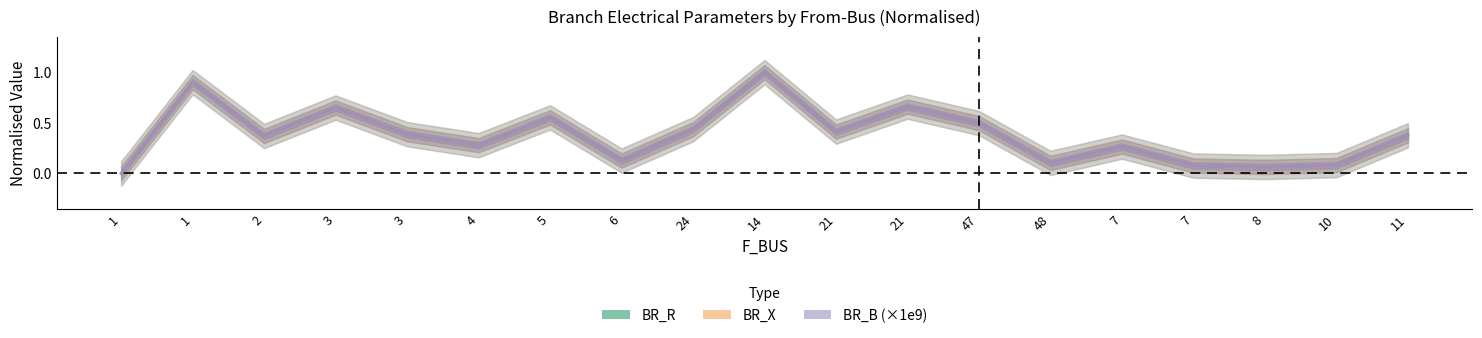

Where is the first local maximum for BR_R?

1